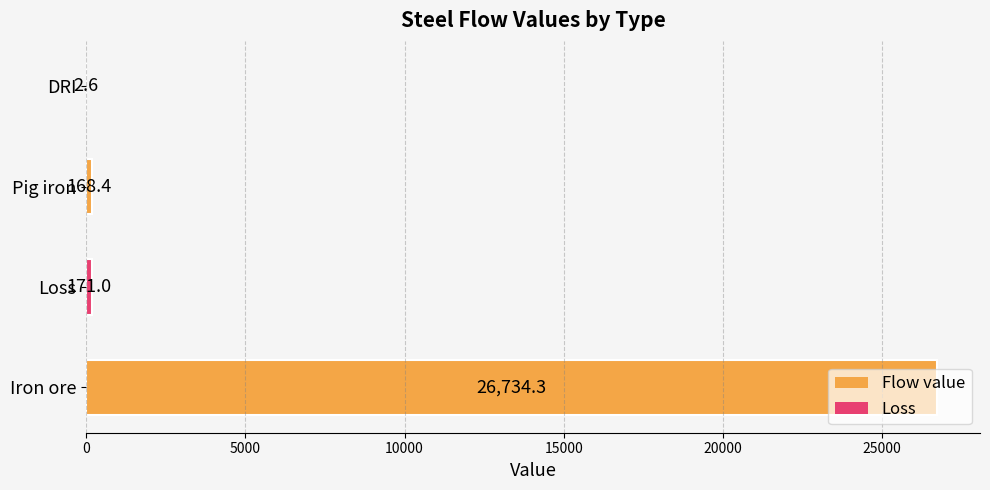

At which label is the value closest to 13368?

Loss